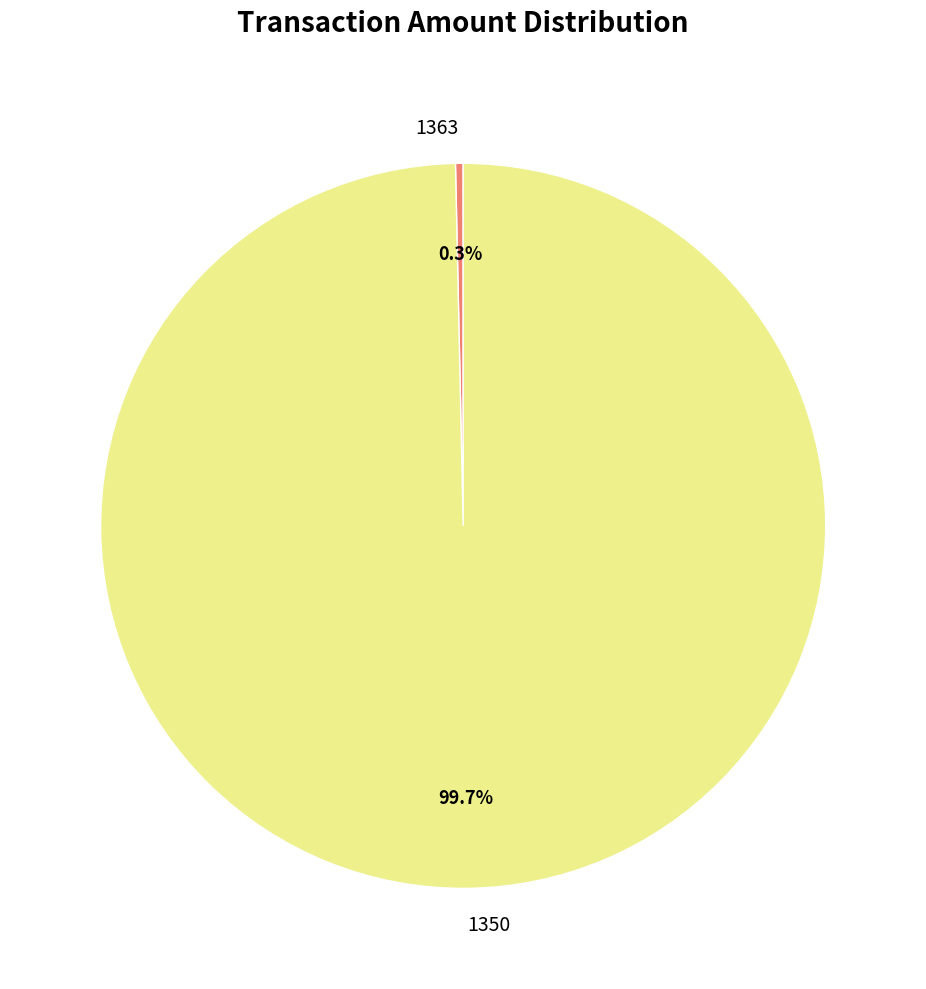

To the nearest percent, what is the average slice percentage?

50%